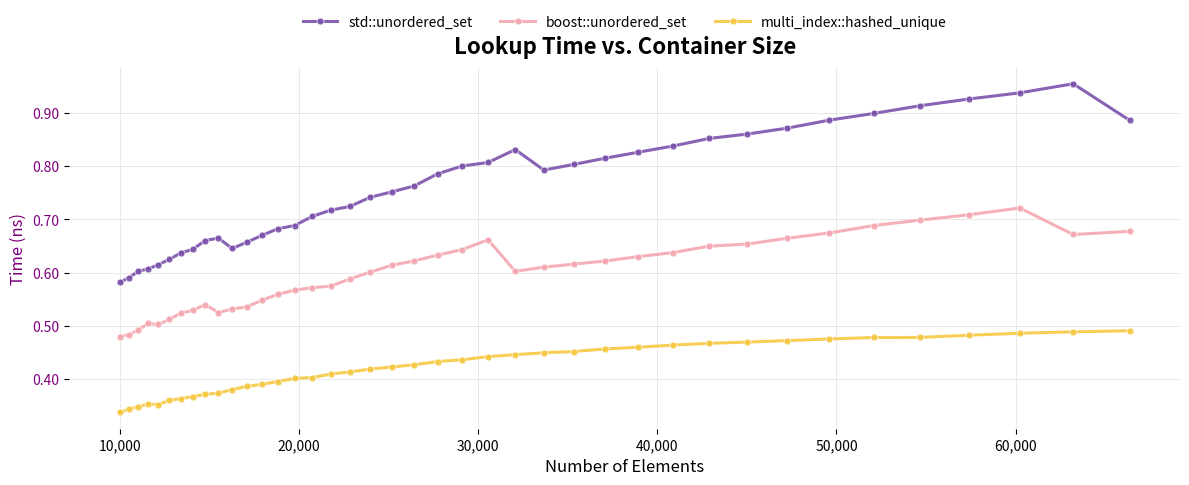

True or false: std::unordered_set and multi_index::hashed_unique cross at least once.

False